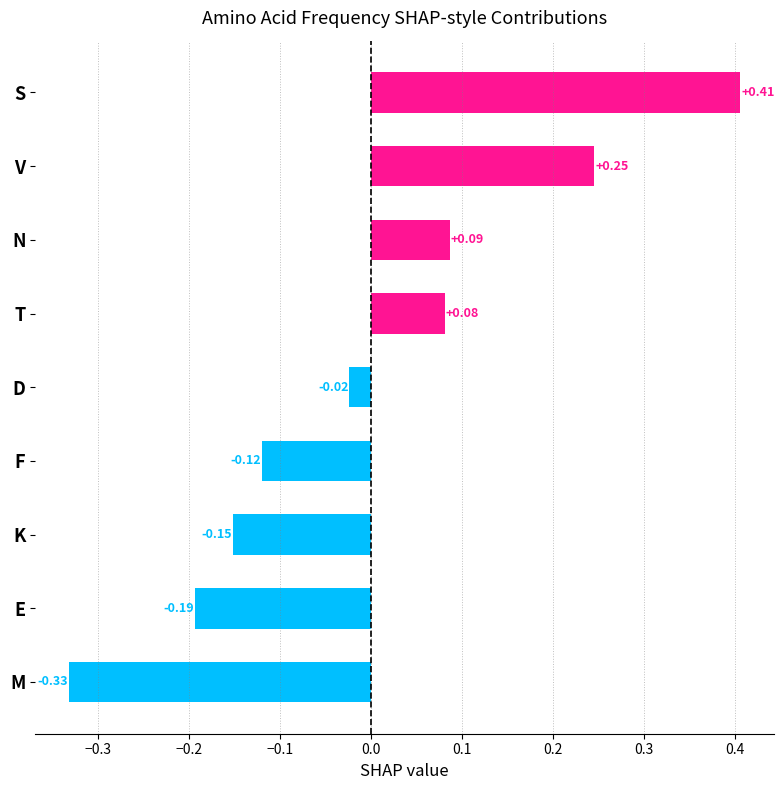

Rank the categories by value from highest to lowest.

S, V, N, T, D, F, K, E, M